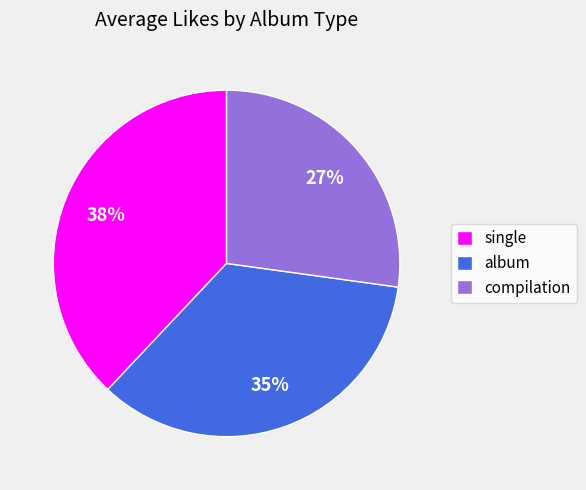

To the nearest percent, what percentage of the pie is album?

35%